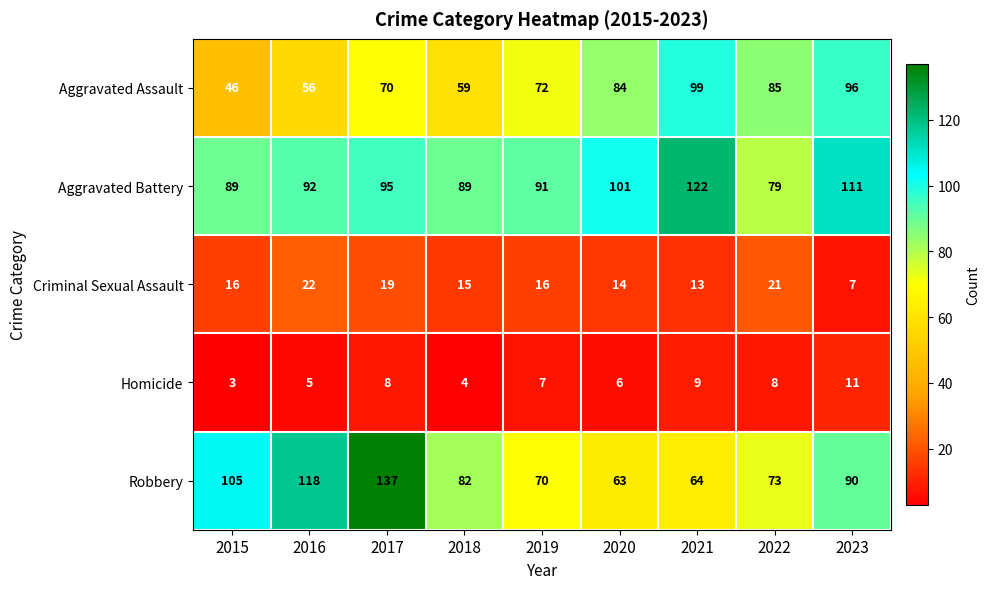

What is the difference between the second highest and second lowest values in the Robbery series?

54